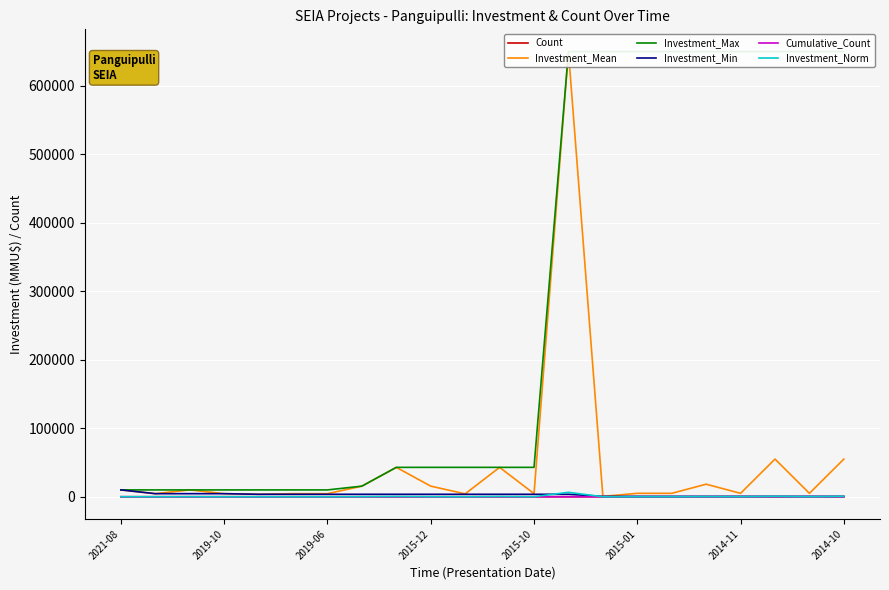

What are all the series names shown in the legend?

Count, Investment_Mean, Investment_Max, Investment_Min, Cumulative_Count, Investment_Norm